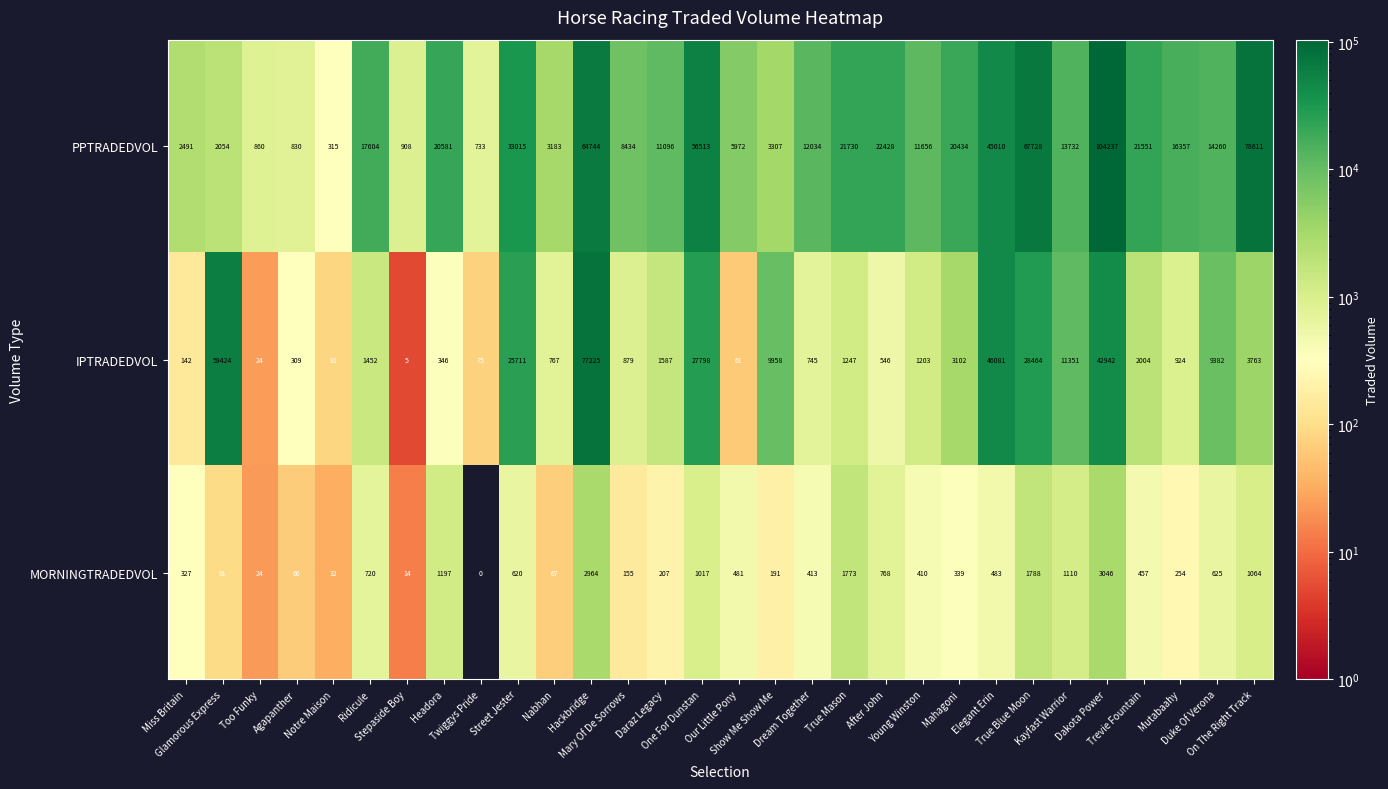

List the series in order of their peak value, highest first.

PPTRADEDVOL, IPTRADEDVOL, MORNINGTRADEDVOL